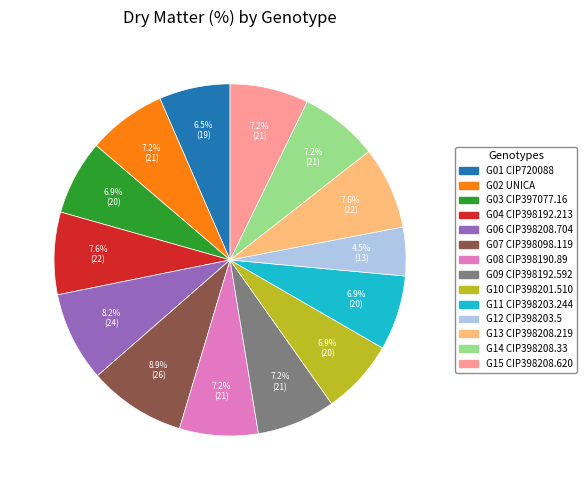

The G01 CIP720088 slice represents 19% of the pie. True or false?

False